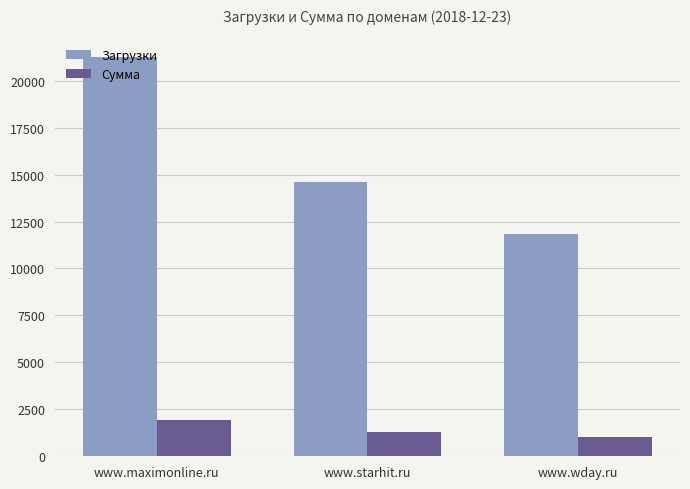

What is the difference between the highest and lowest values at www.wday.ru?

10795